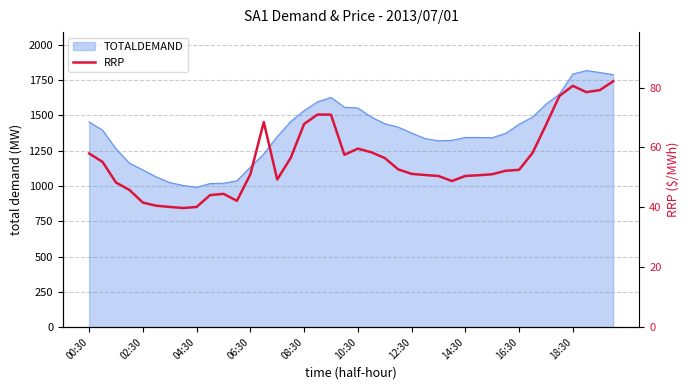

Does the chart have visible grid lines?

Yes